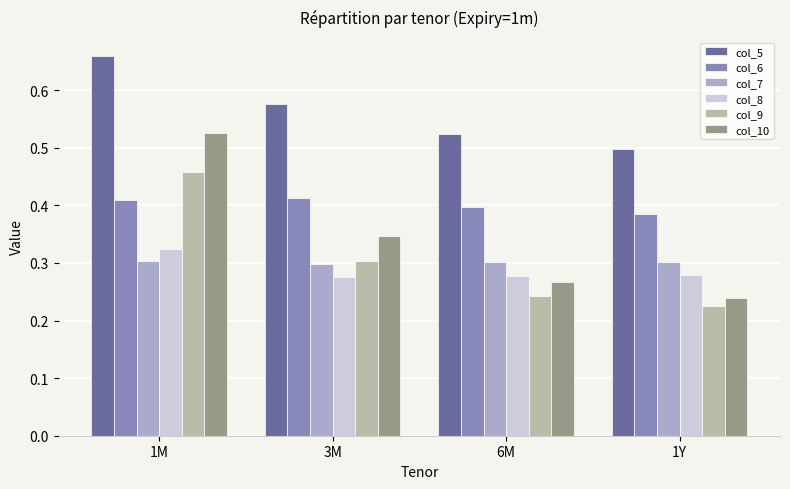

True or false: col_7 has a value of 0.3 at 3M.

True